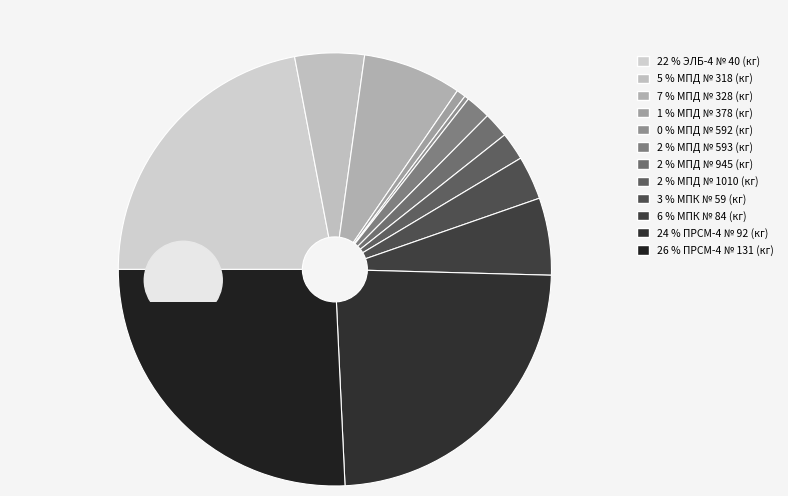

What percentage is the ПРСМ-4 № 92 slice, to the nearest percent?

24%